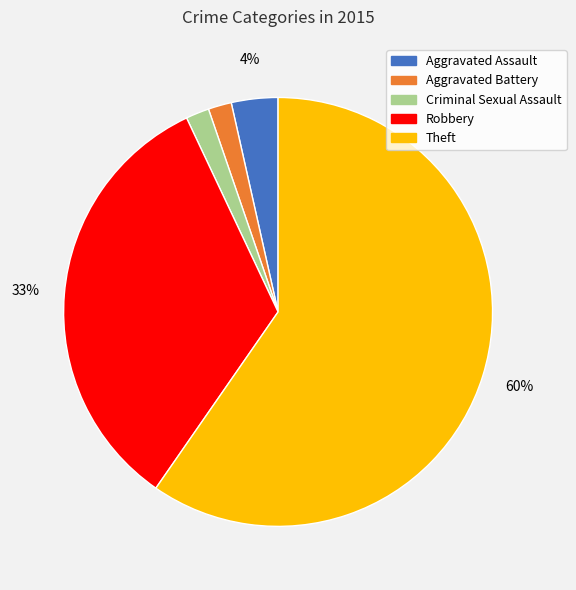

Which category has the biggest portion of the pie?

Theft